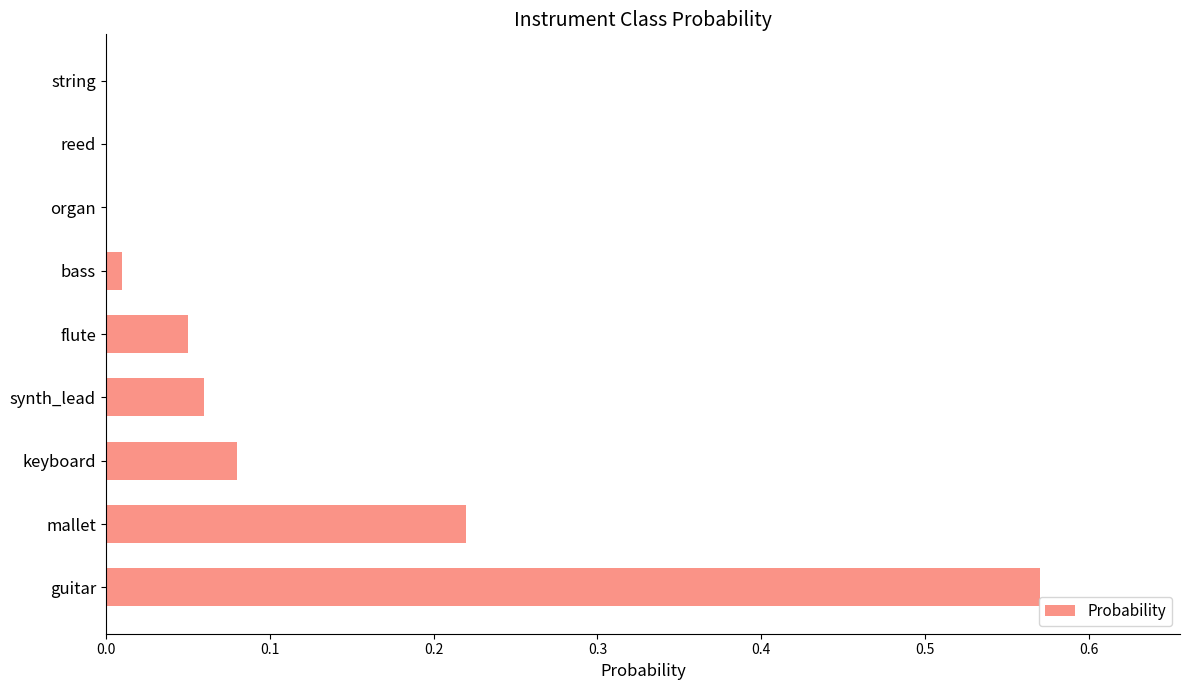

Which label corresponds to the largest value in the chart?

guitar